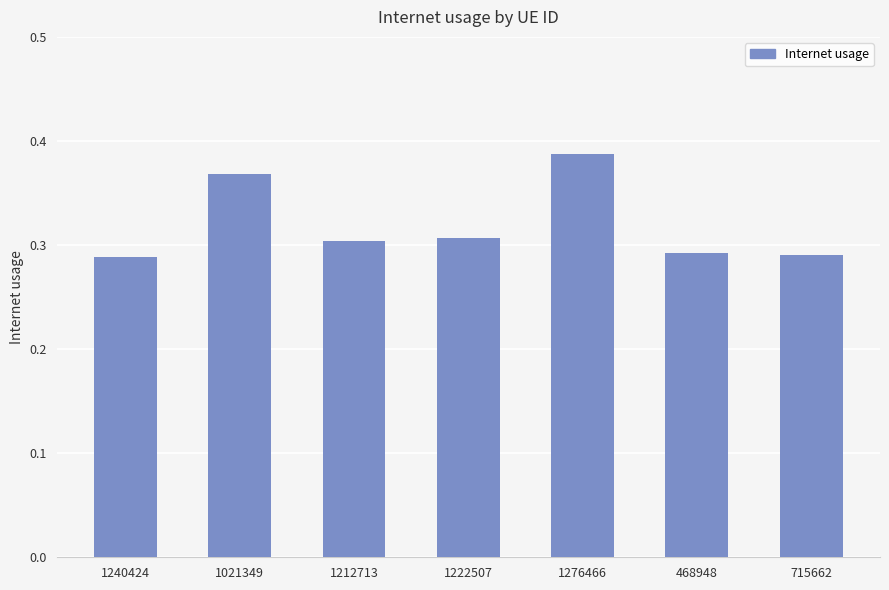

The value at 1212713 is 0.4. True or false?

False